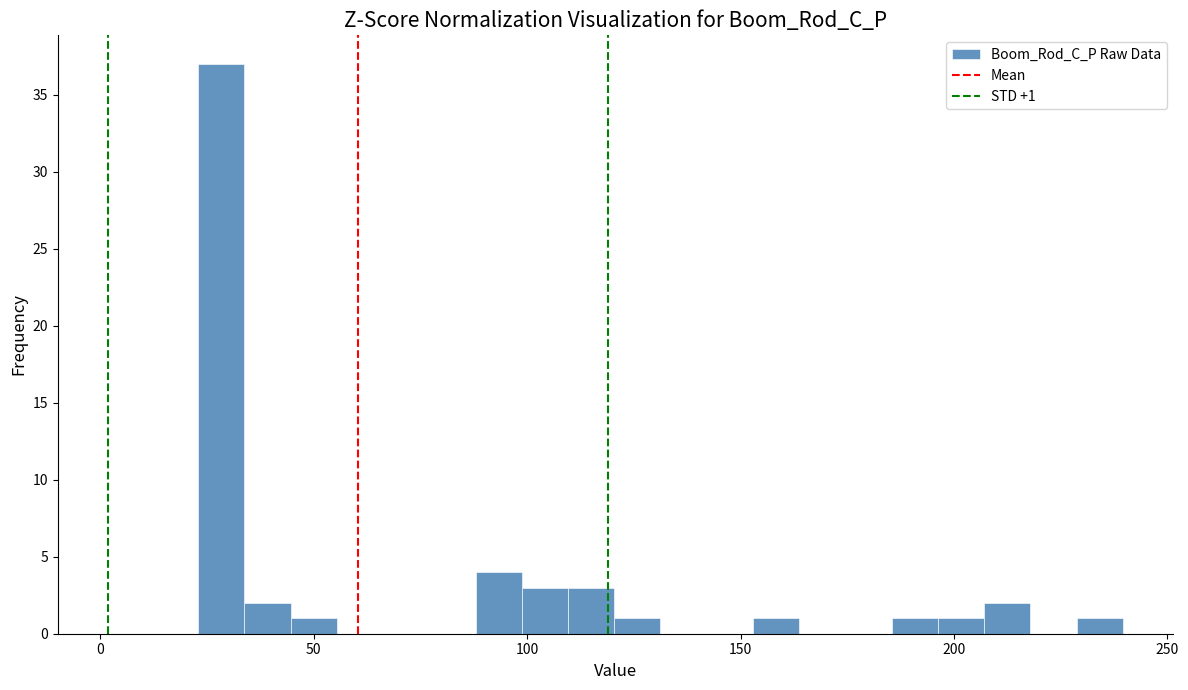

Read against the x-axis, roughly where is the centre of the tallest bar?

30